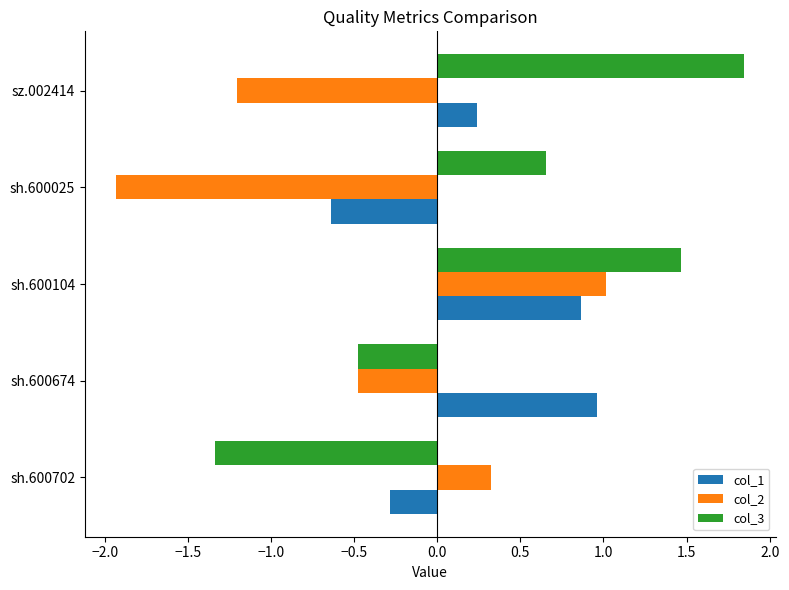

Is the value of col_2 at sh.600025 greater than the value of col_1 at sh.600104?

No